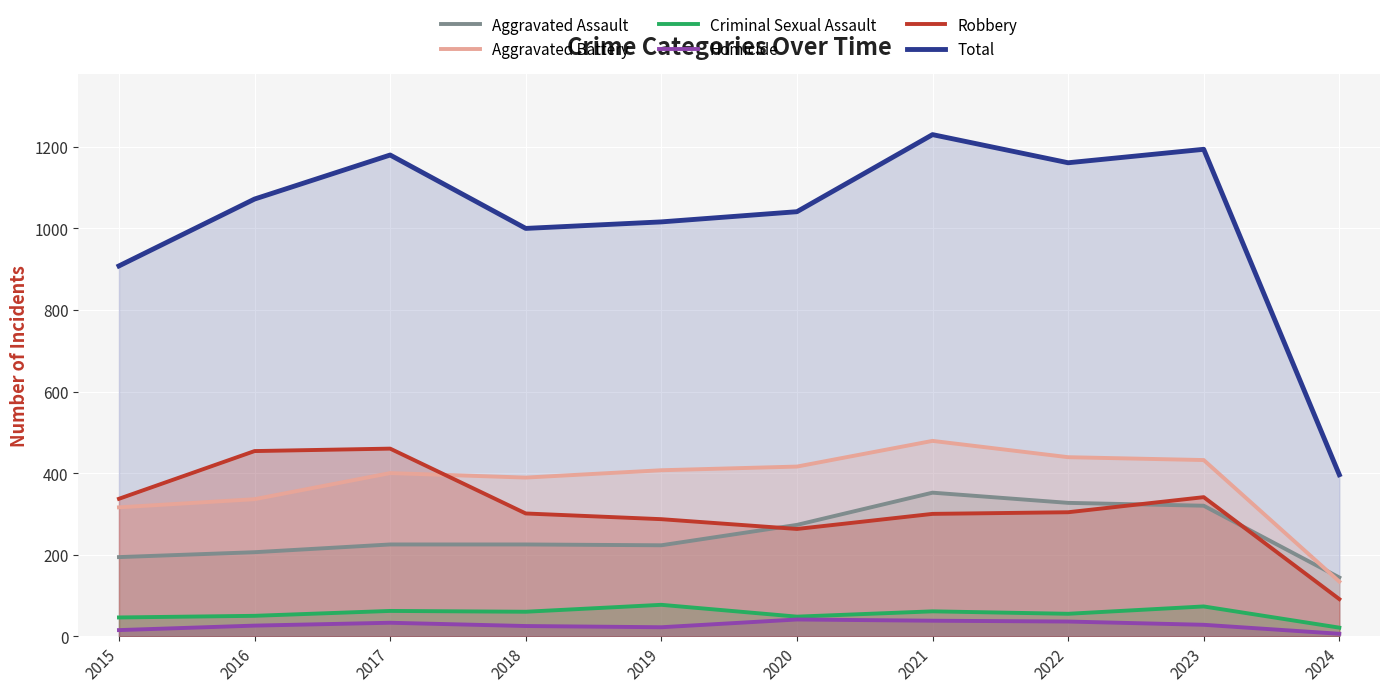

What is the average value of the Criminal Sexual Assault series?

55